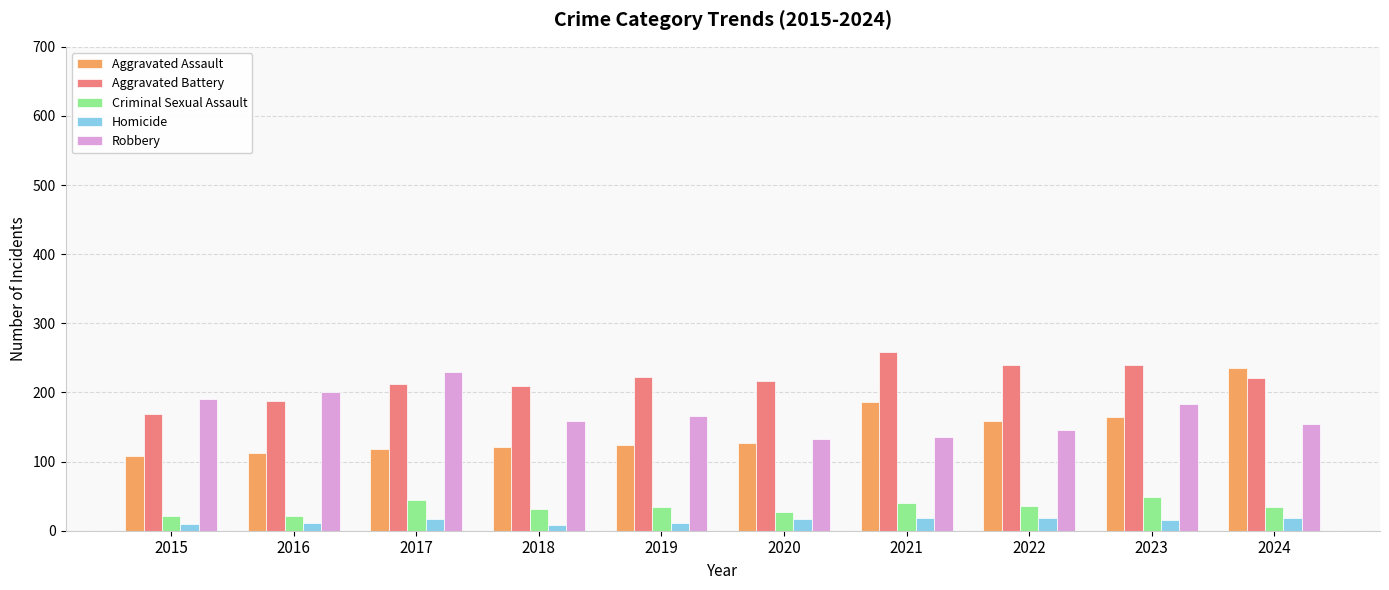

Is it true that Aggravated Assault equals 118 at 2017?

True